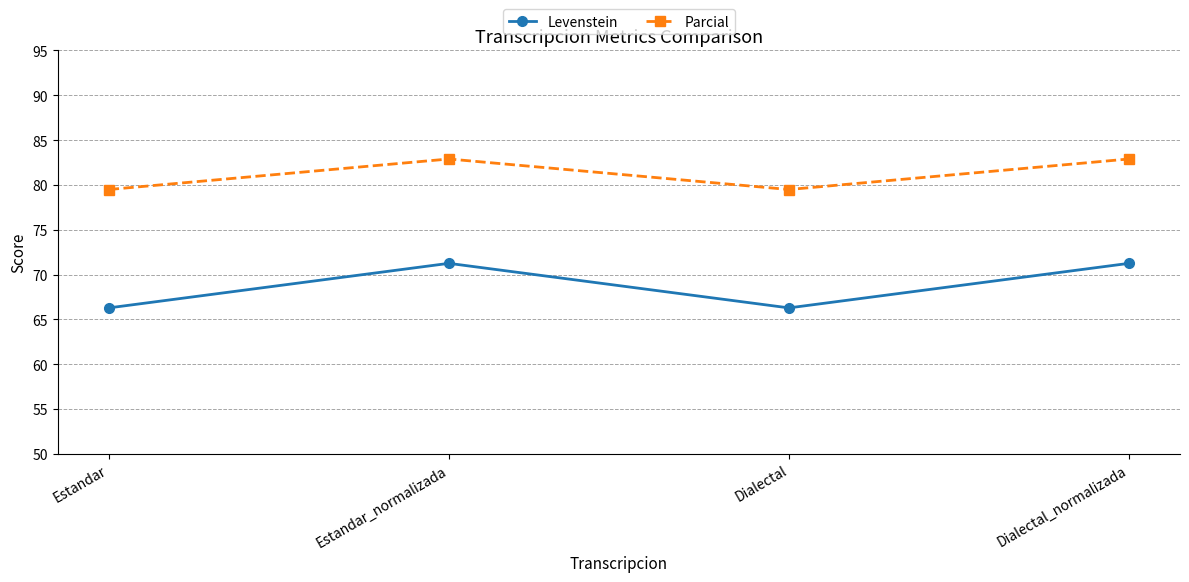

Where does the Parcial series first go above 82?

Estandar_normalizada